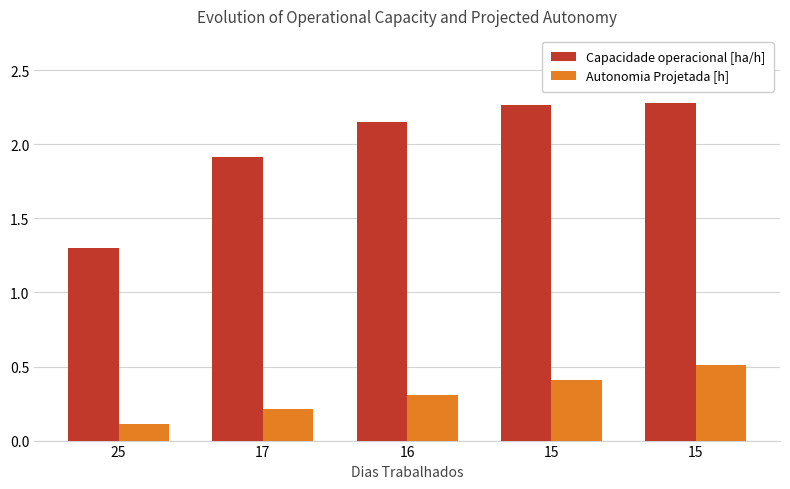

How many groups of bars are there?

5